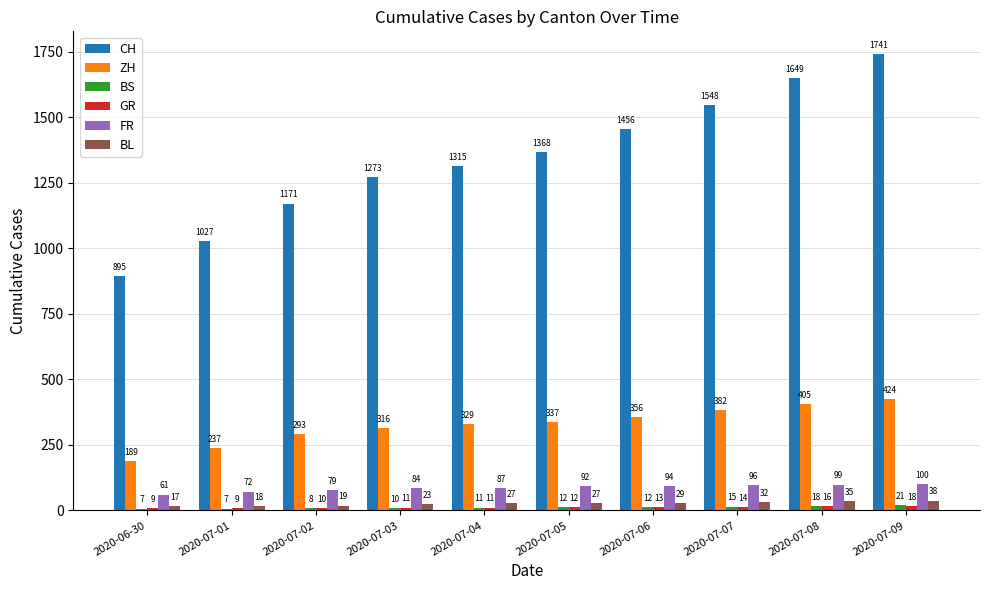

The value of CH at 2020-07-03 is 1734. True or false?

False